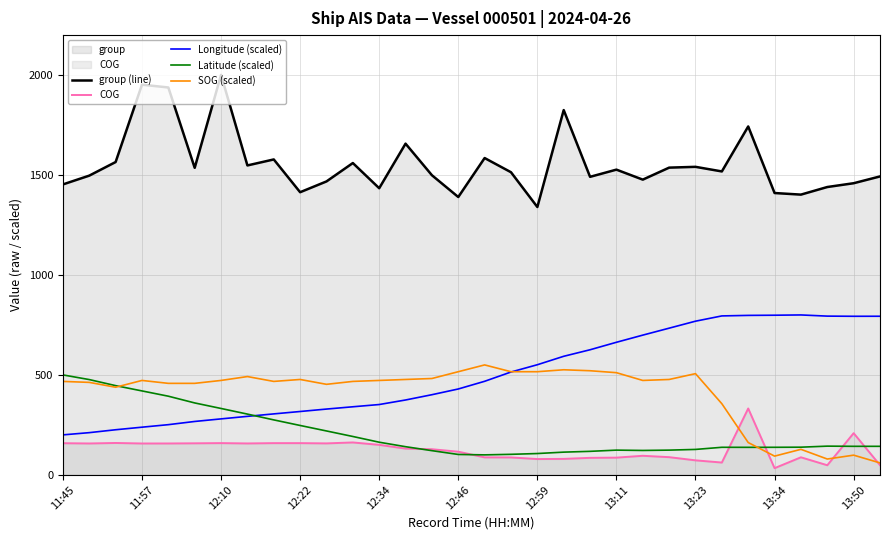

True or false: Longitude (scaled) and group (line) intersect in this chart.

False